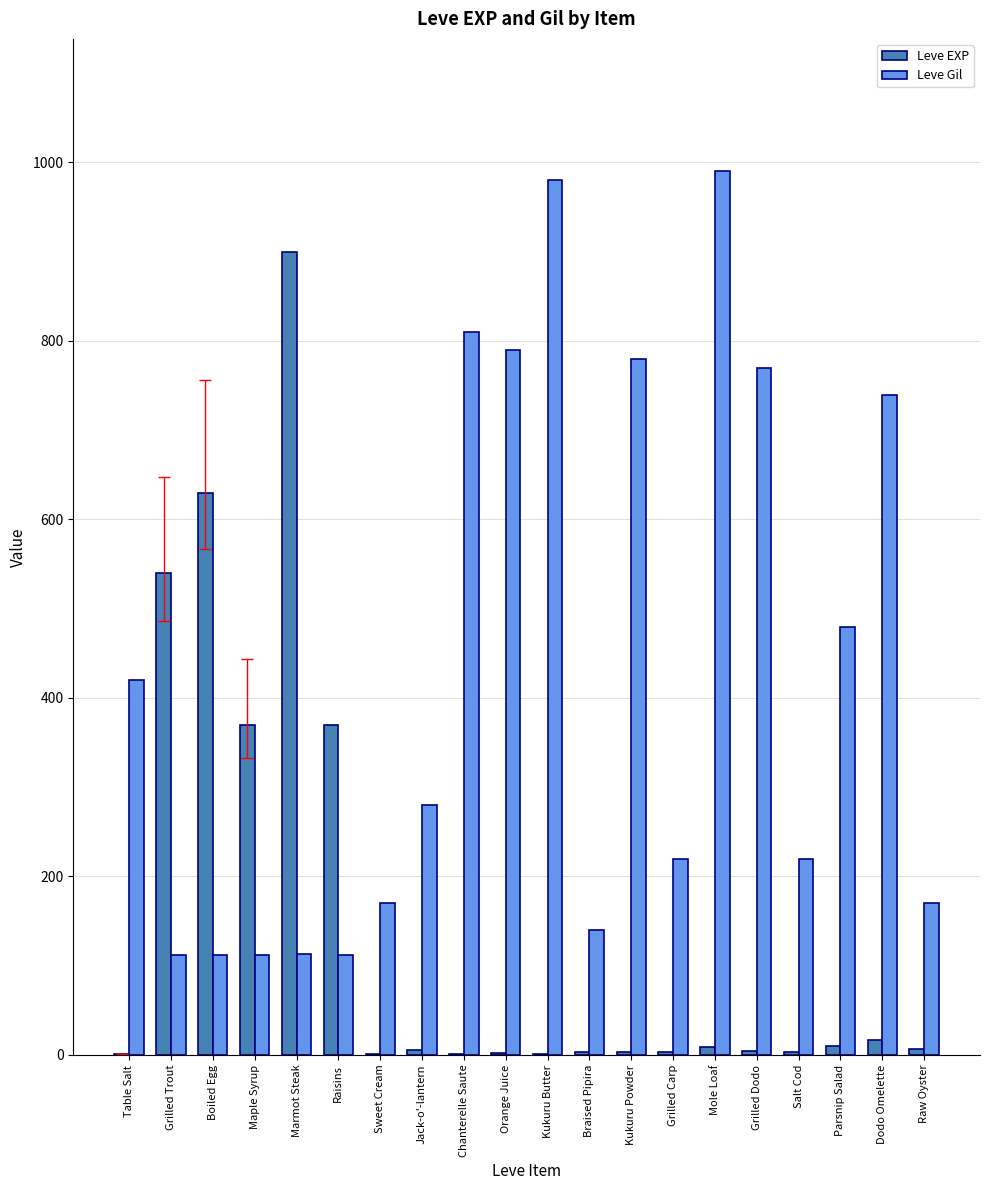

Is the value of Leve EXP at Table Salt greater than the value of Leve Gil at Grilled Dodo?

No